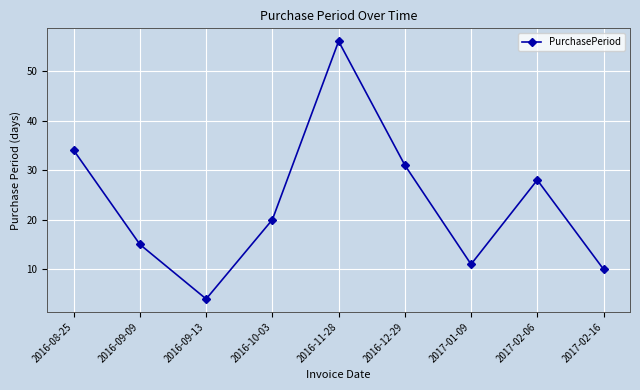

Rank the categories by value from lowest to highest.

2016-09-13, 2017-02-16, 2017-01-09, 2016-09-09, 2016-10-03, 2017-02-06, 2016-12-29, 2016-08-25, 2016-11-28